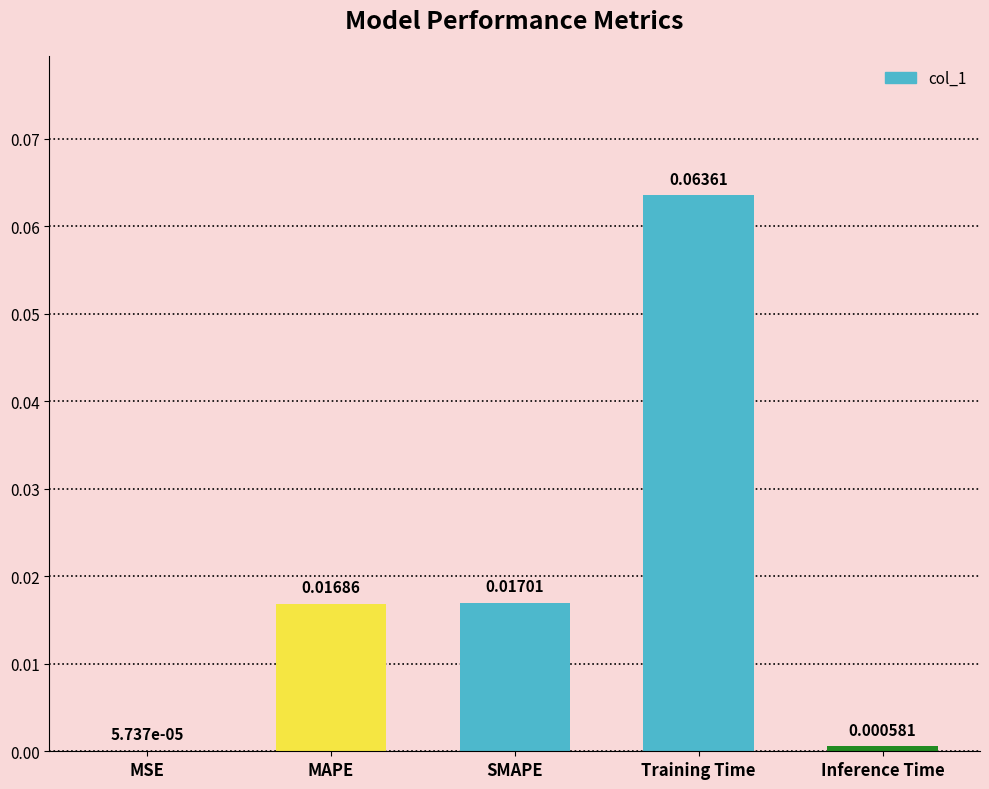

Count the number of data series in this chart.

1